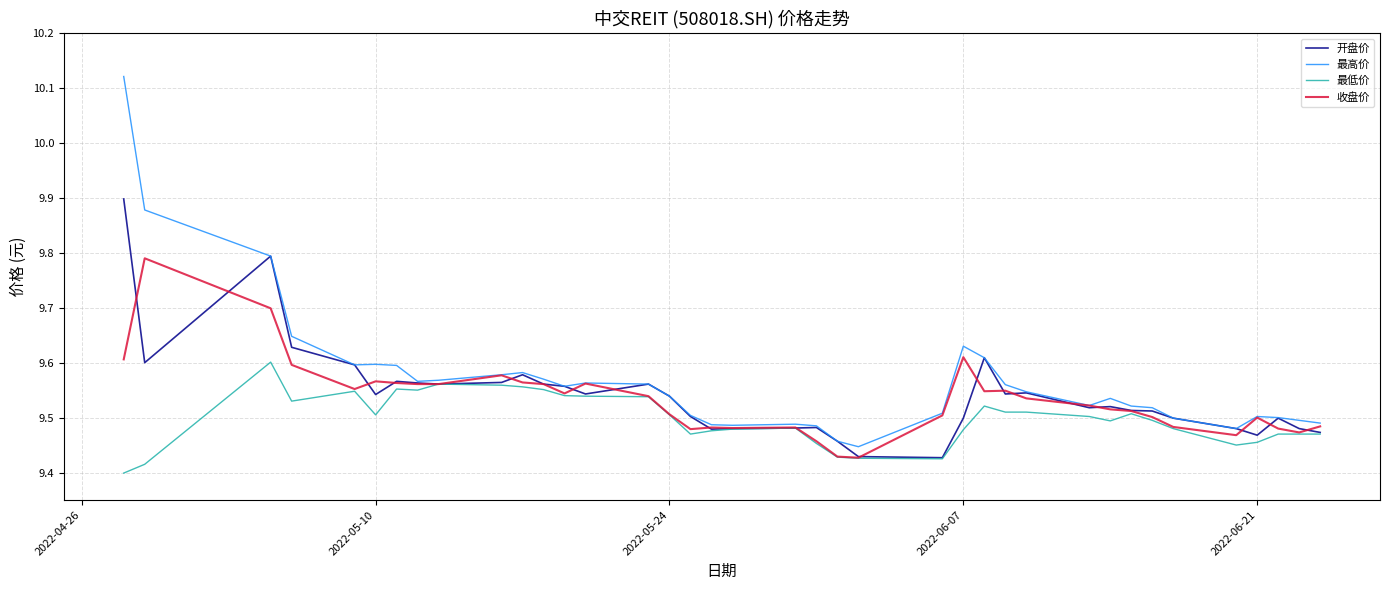

Rank the series by their maximum value, from lowest to highest.

最低价, 收盘价, 开盘价, 最高价